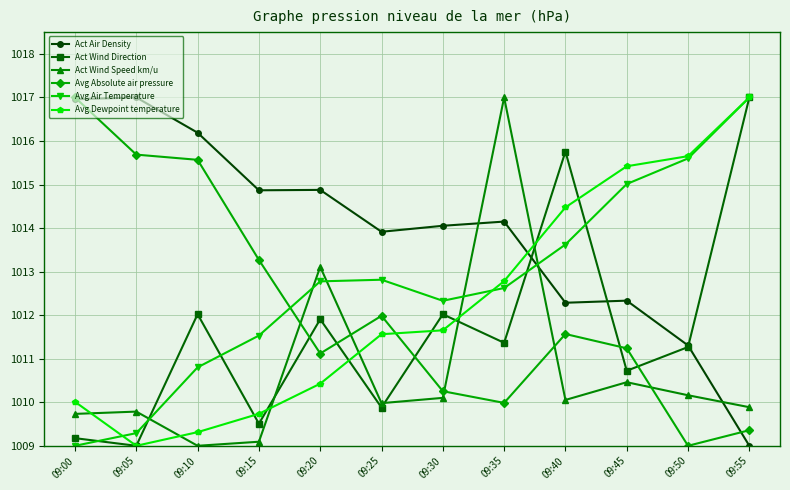

Is it true that Act Air Density equals 1784.6 at 09:00?

False